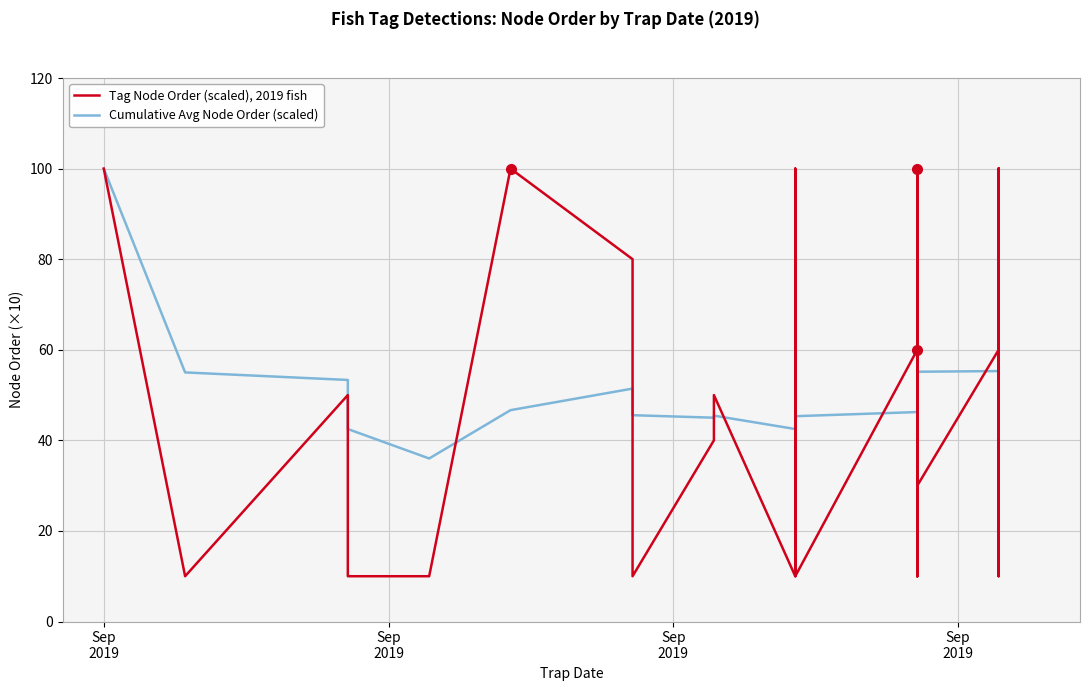

Which label corresponds to the smallest value in the chart?

Sep
2019